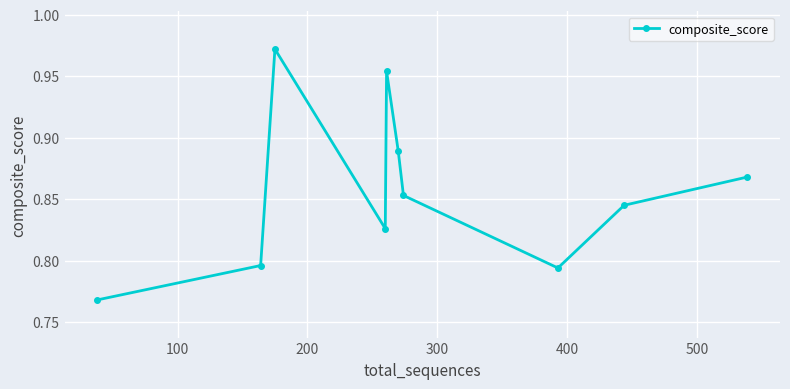

How many series are shown in this chart?

1